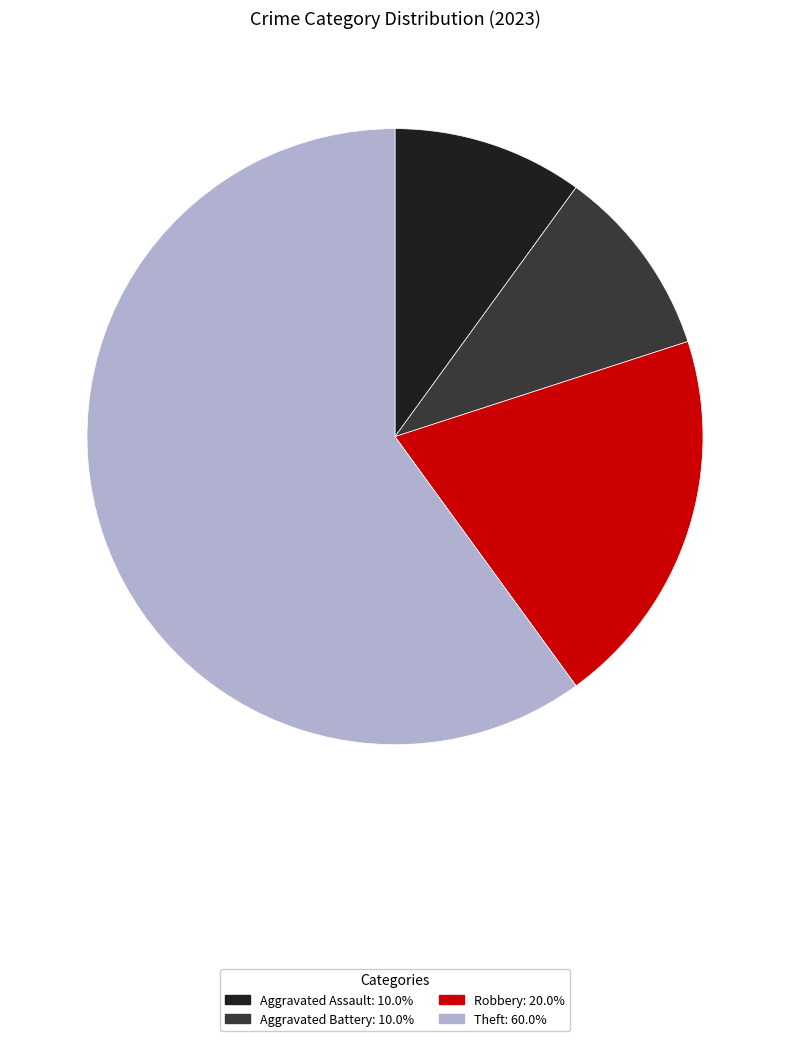

Do Aggravated Battery and Robbery together represent more than half of the pie?

No